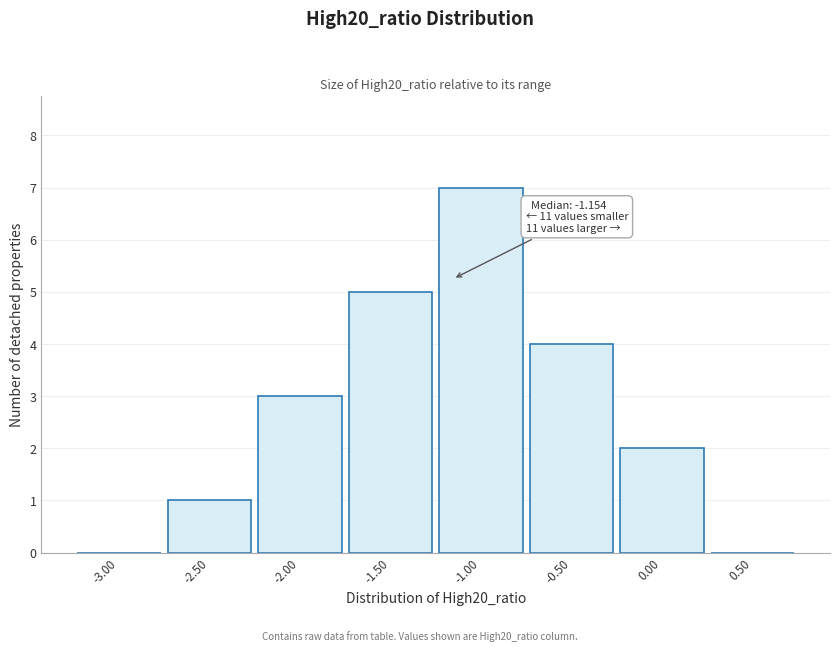

Over which range of the x-axis is the bar tallest?

-1.25 to -0.75